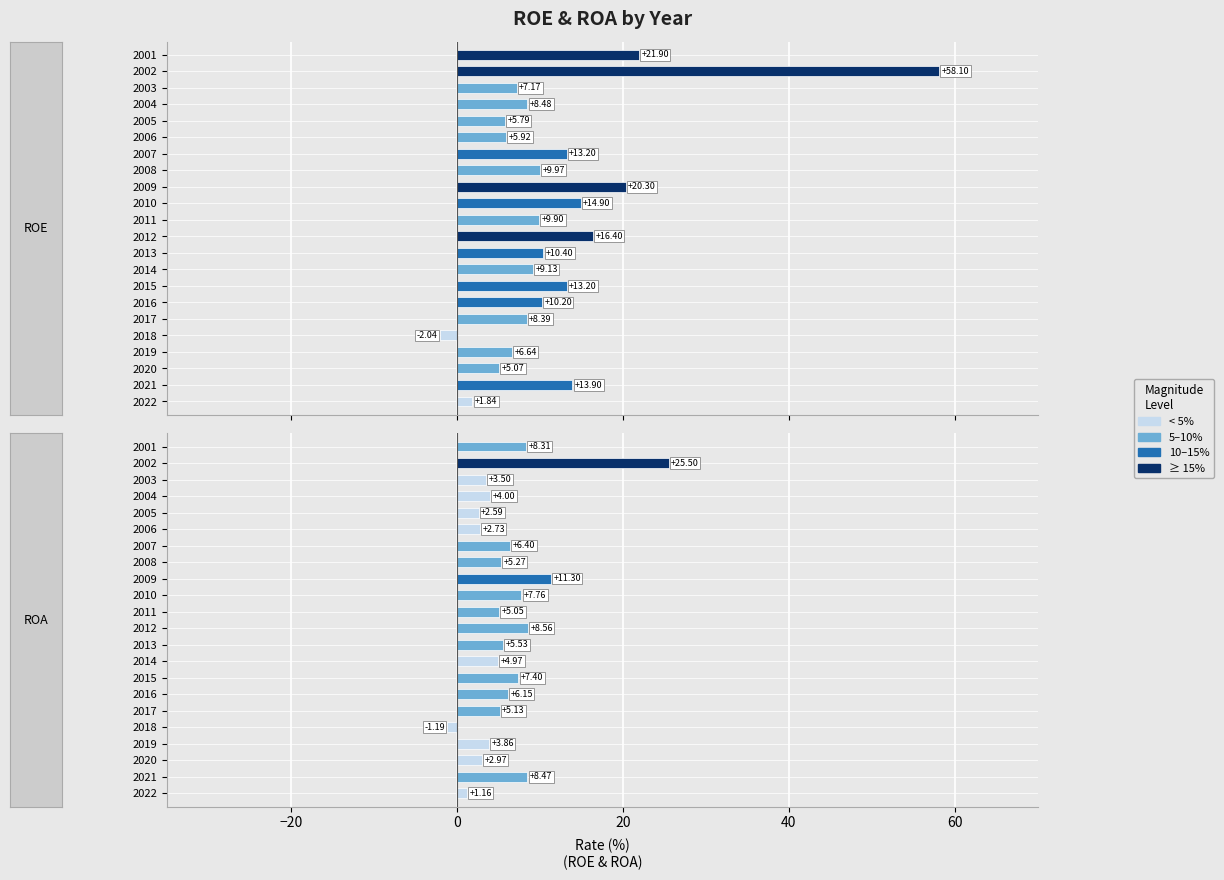

Reading left to right, transcribe all the data shown in this chart.

ROE: 1.8	13.9	5.1	6.6	-2.0	8.4	10.2	13.2	9.1	10.4	16.4	9.9	14.9	20.3	10.0	13.2	5.9	5.8	8.5	7.2	58.1	21.9
ROA: 1.2	8.5	3.0	3.9	-1.2	5.1	6.2	7.4	5.0	5.5	8.6	5.0	7.8	11.3	5.3	6.4	2.7	2.6	4.0	3.5	25.5	8.3